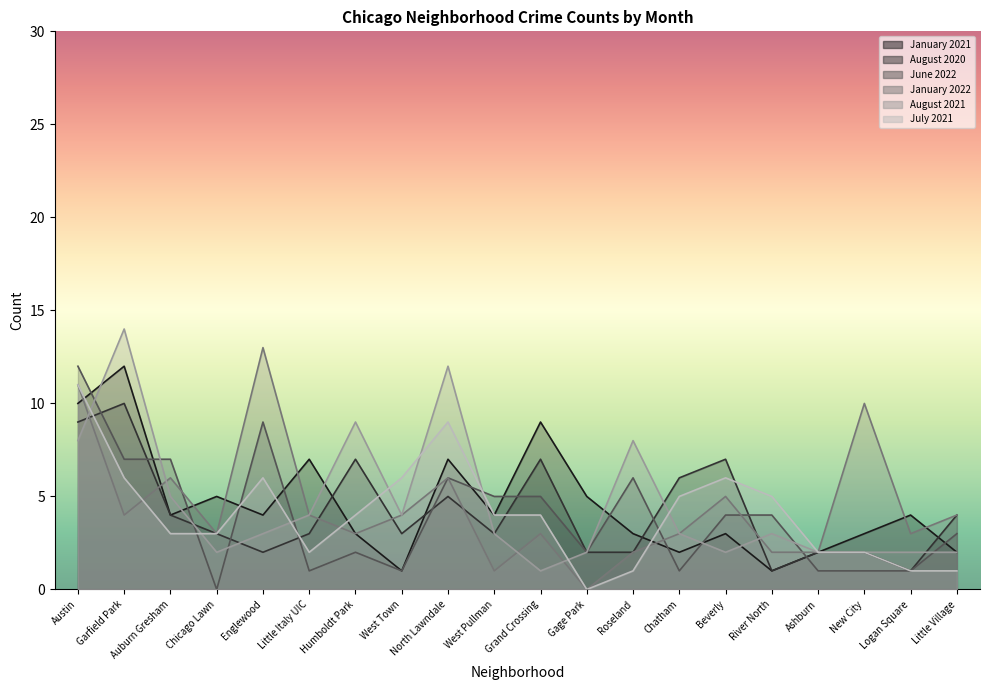

The value of July 2021 at Gage Park is 0. True or false?

True